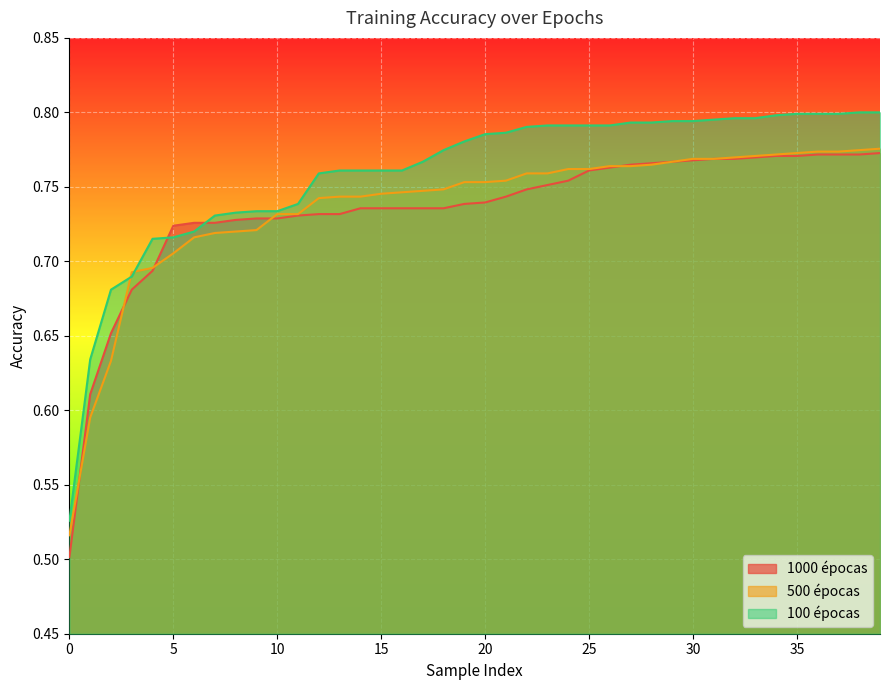

Which series has the largest range (max minus min)?

100 épocas